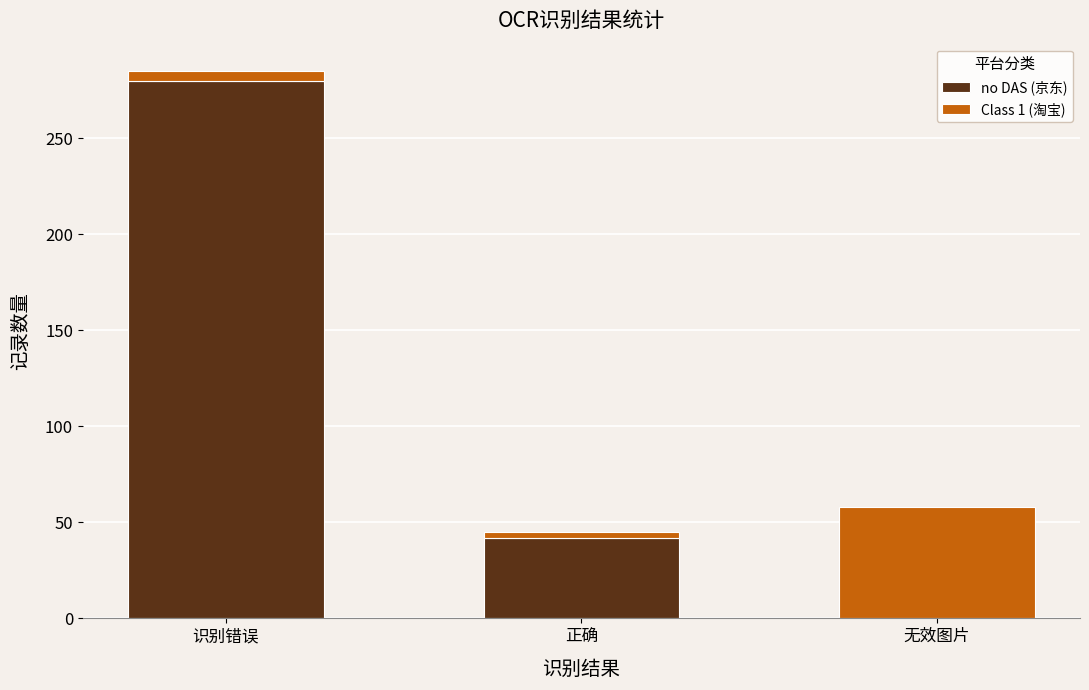

Is it true that no DAS (京东) equals 280 at 识别错误?

True